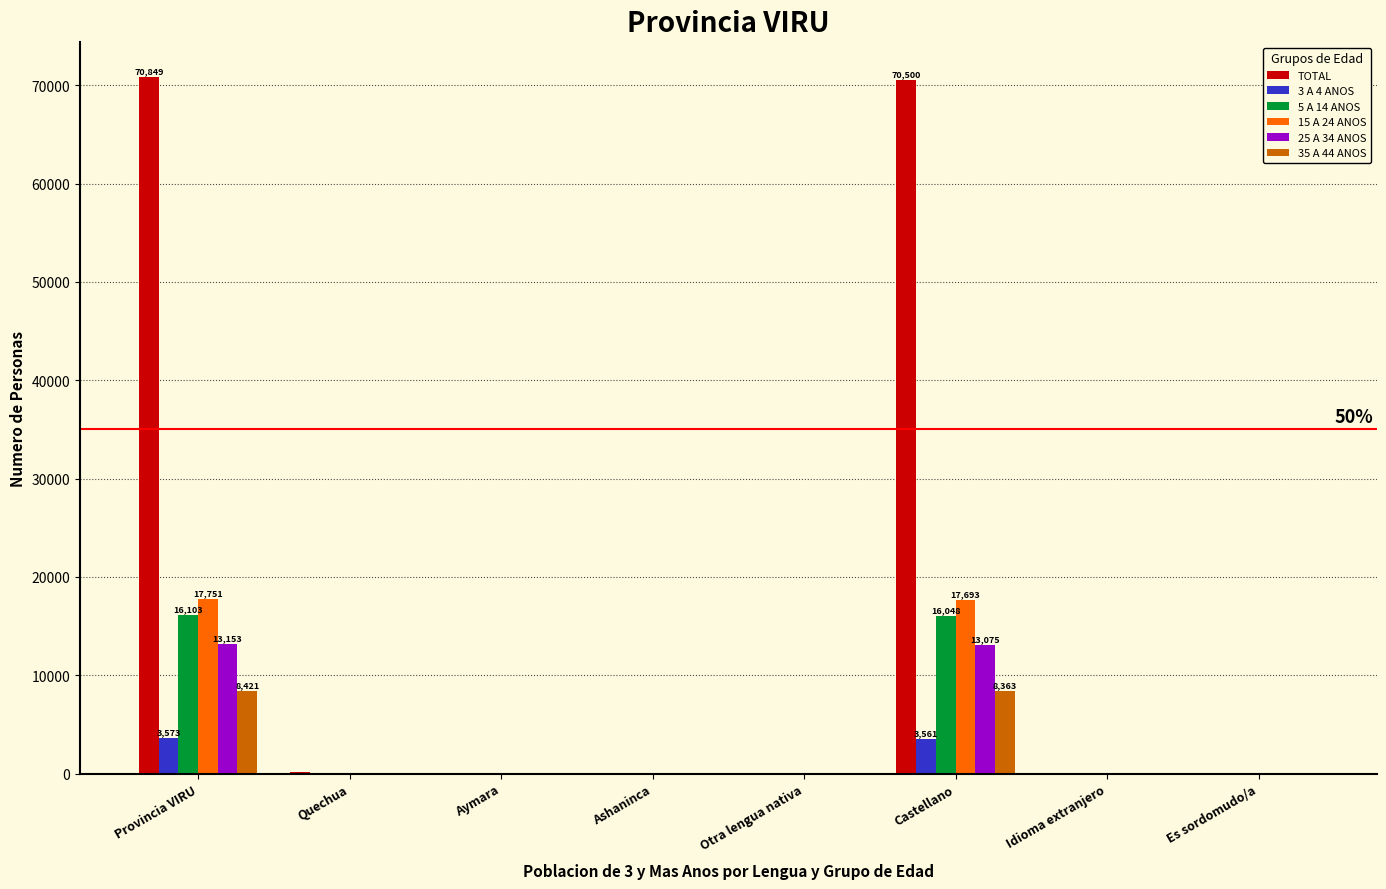

What is the total value across all series at Castellano?

129240